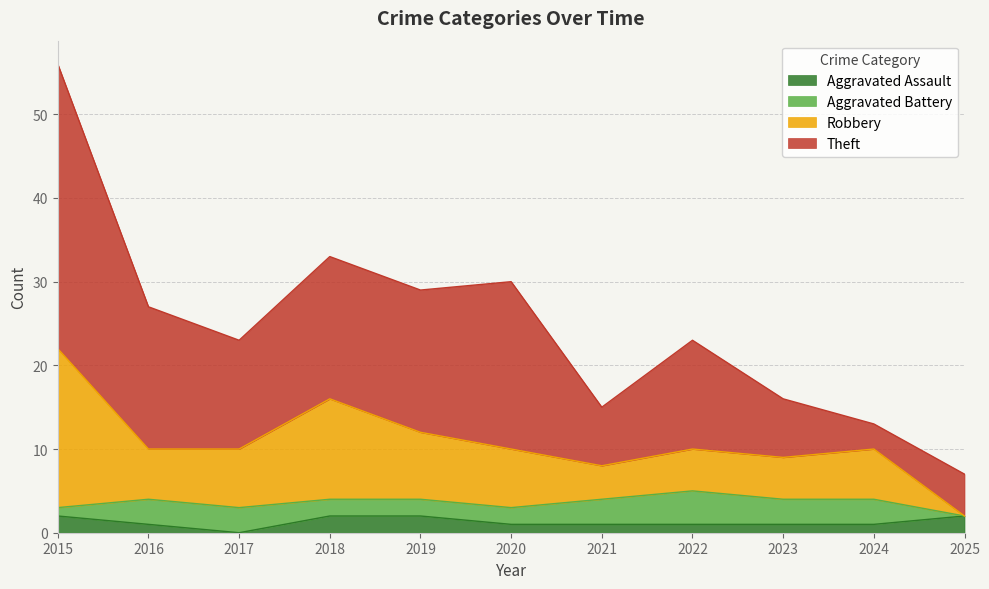

Is it true that Aggravated Assault equals 2 at 2015?

True